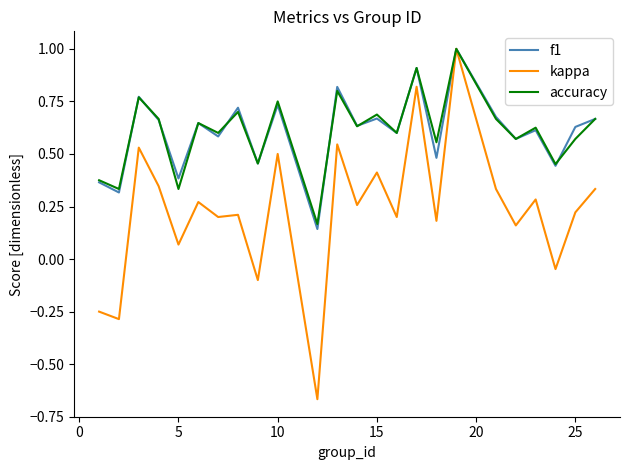

Which series has the largest range (max minus min)?

kappa